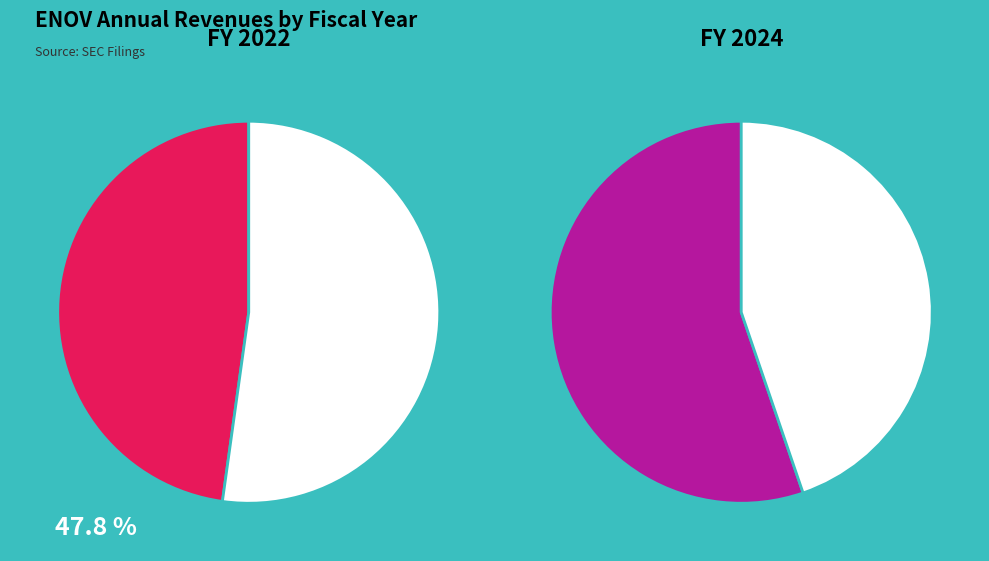

Is it true that 2023 is 34% of the pie?

False